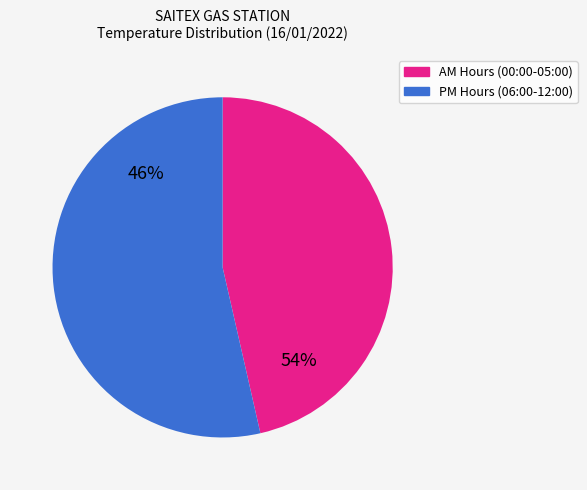

Combined, do 01:00-02:00 and 09:00-10:00 account for over 50%?

No